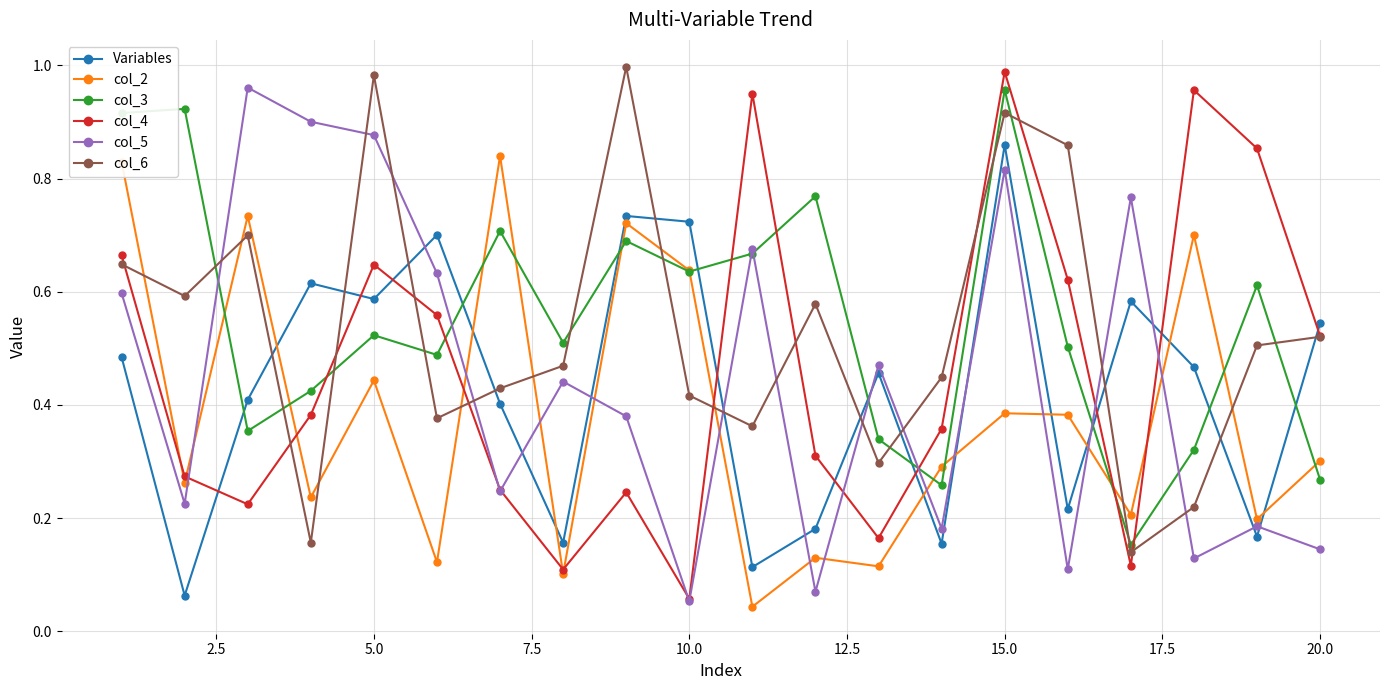

After their last crossing, which series has the higher values: col_6 or col_2?

col_6